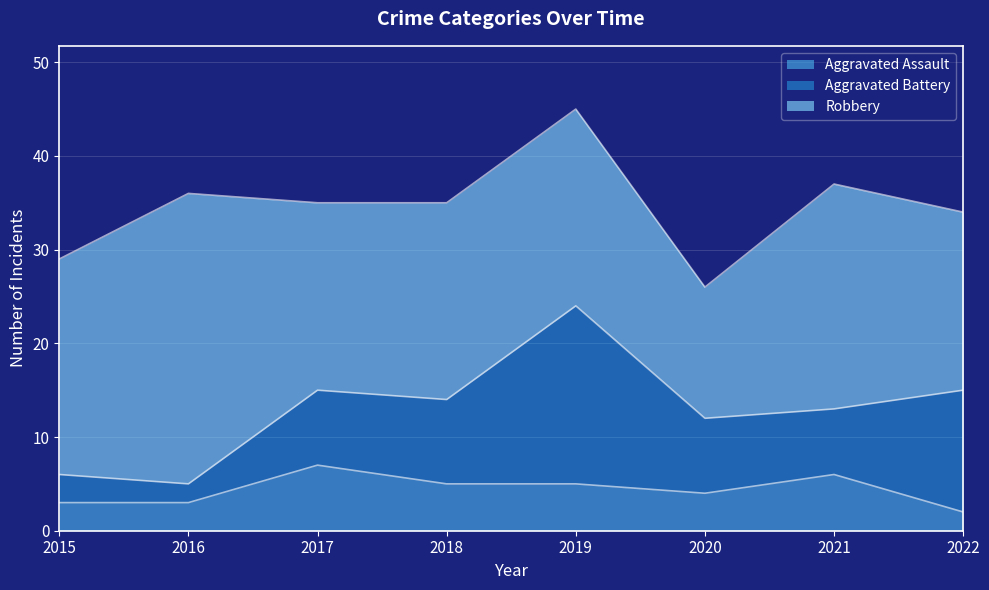

At which category does the chart reach its minimum across all series?

2022